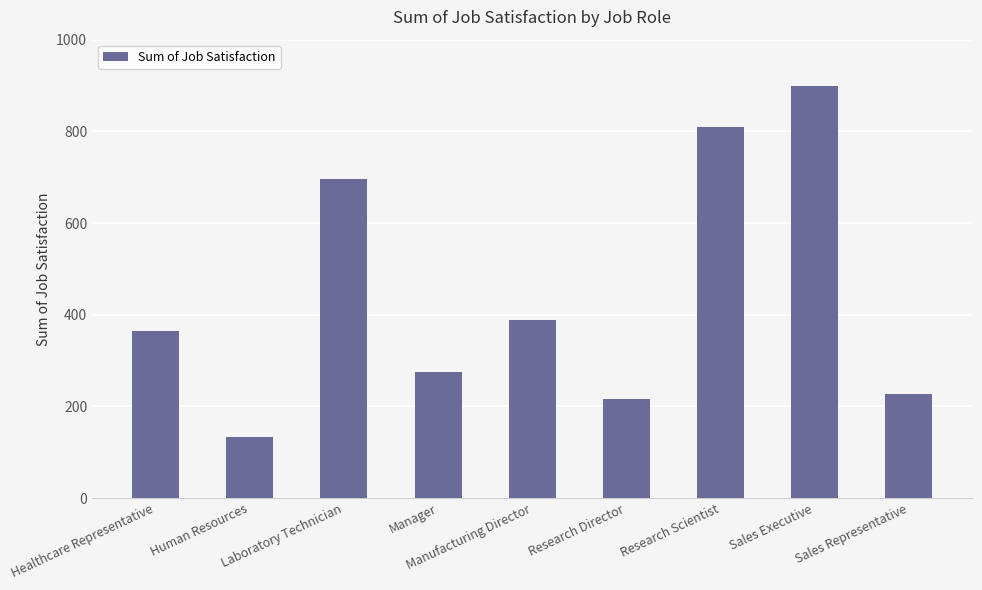

What is the sum of the values at Research Director and Healthcare Representative?

581